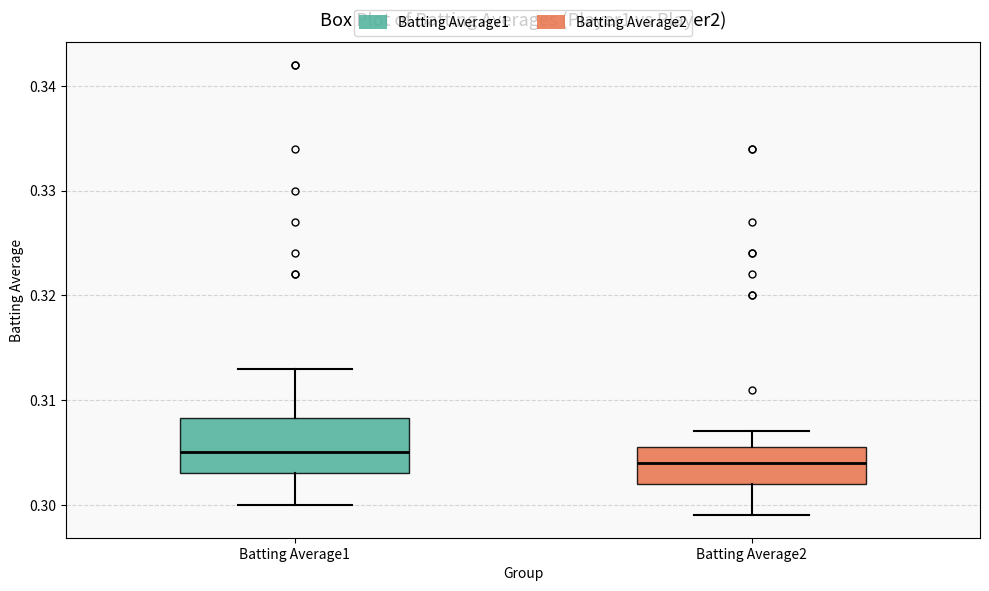

Reading left to right, read every box against the y-axis: the position of its median line, the range the box covers, and the ends of its whiskers. The values are not printed on the chart, so give them approximately, as read against the axis.

Batting Average1: median 0.305, box 0.303 to 0.308, whiskers 0.300 to 0.313
Batting Average2: median 0.304, box 0.302 to 0.306, whiskers 0.299 to 0.307